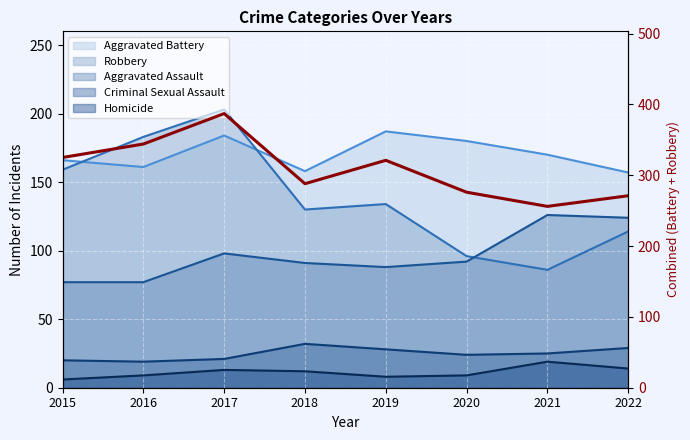

What is the value of the 2nd point from the left?

344